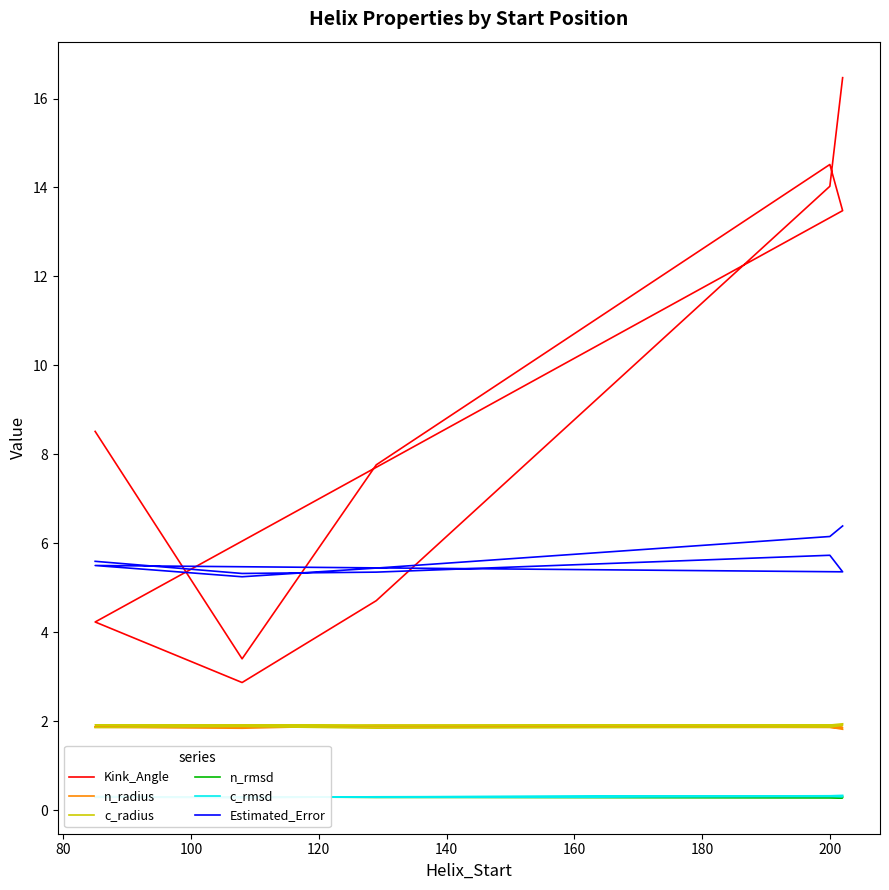

In n_radius, how many points are higher than both neighbors (excluding endpoints)?

3